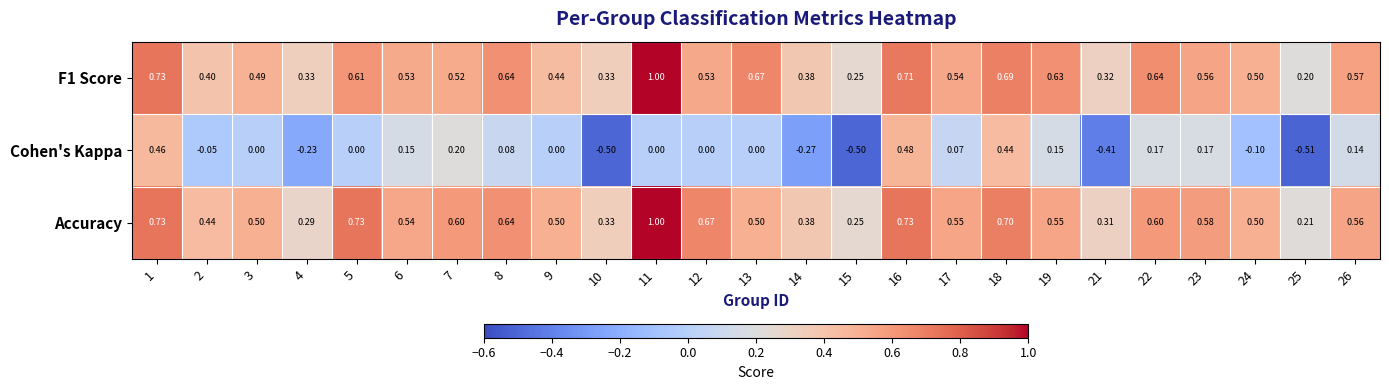

Which series changed the most between 1 and 19?

Cohen's Kappa